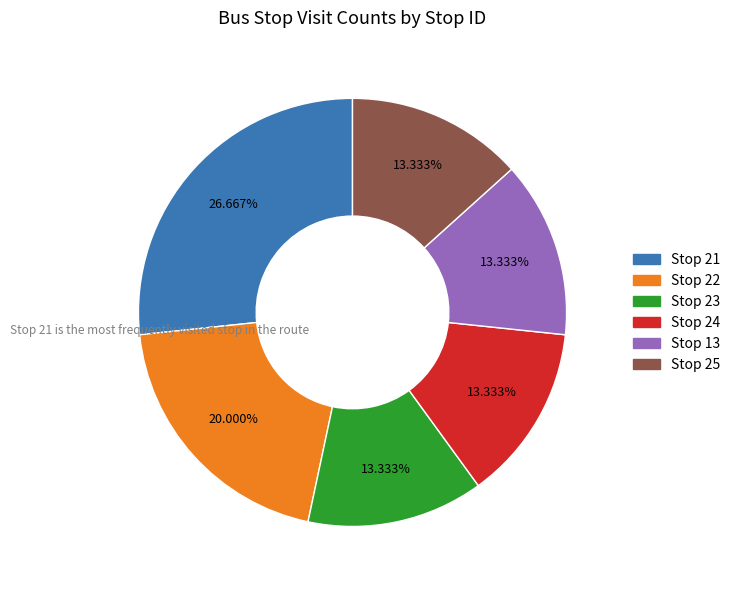

Does any single category account for the majority?

No